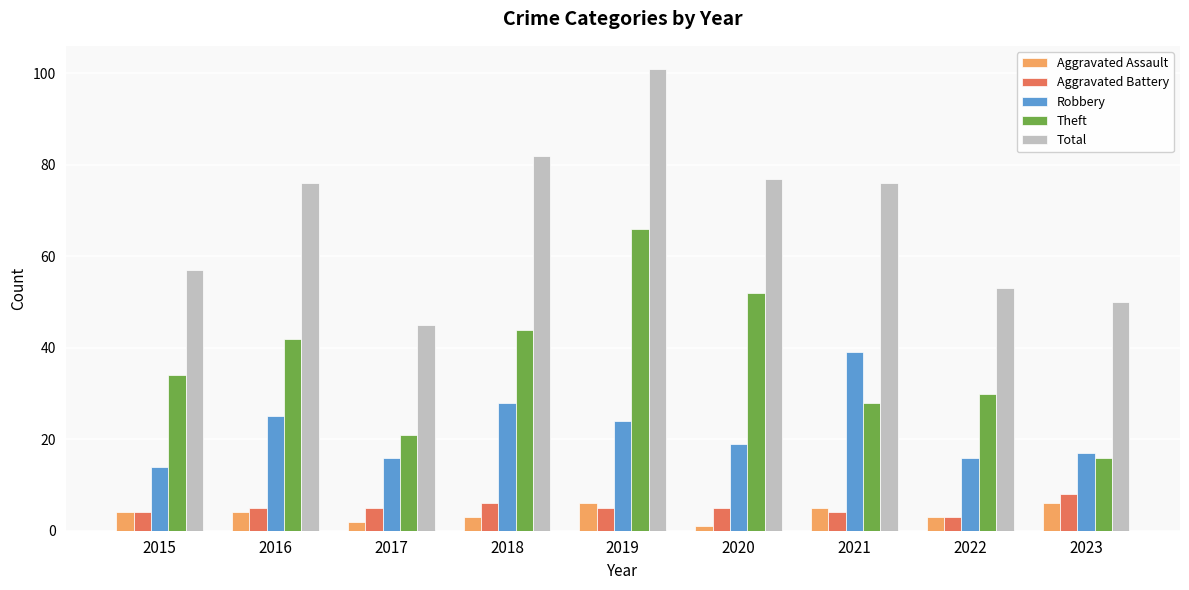

What is the spread (max minus min) of values at 2018?

79